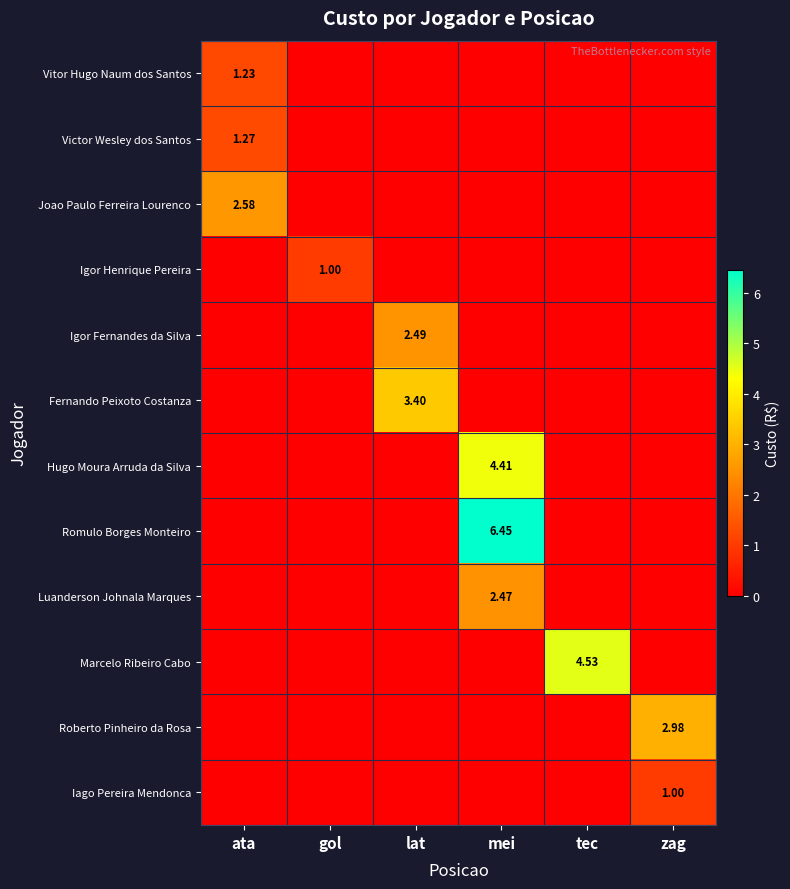

Between ata and lat, which series saw the biggest shift?

Fernando Peixoto Costanza